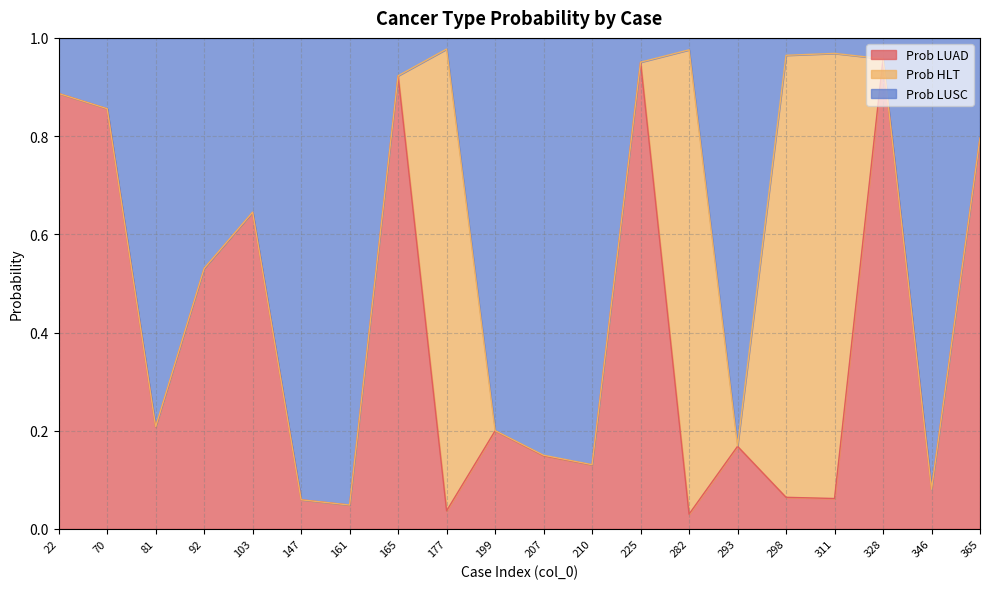

The value of Prob LUAD at 103 is 0.4. True or false?

False